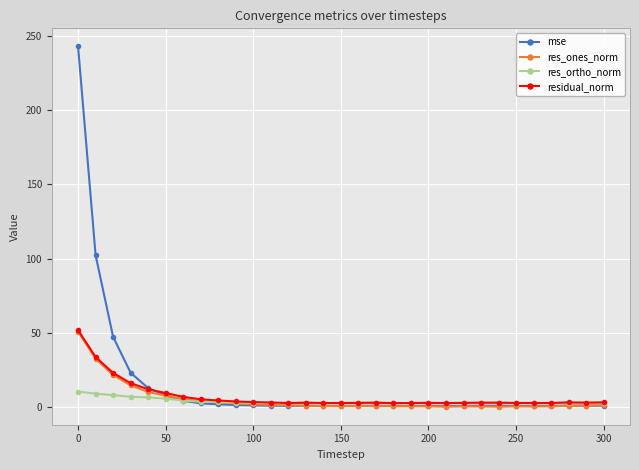

Which series has the largest range (max minus min)?

mse